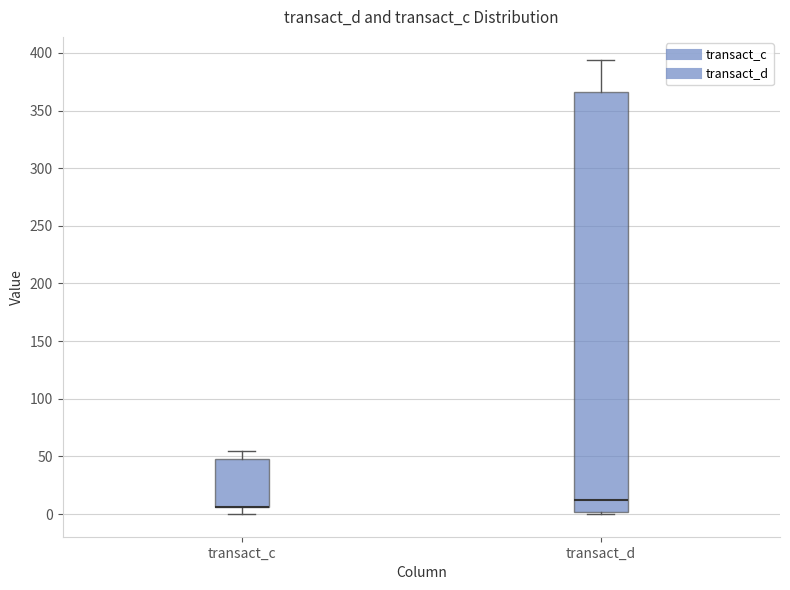

Reading left to right, read every box against the y-axis: the position of its median line, the range the box covers, and the ends of its whiskers. The values are not printed on the chart, so give them approximately, as read against the axis.

transact_c: median 5 (drawn on the box's lower edge), box 5 to 50, whiskers 0 to 55
transact_d: median 10, box 0 to 365, whiskers 0 to 395